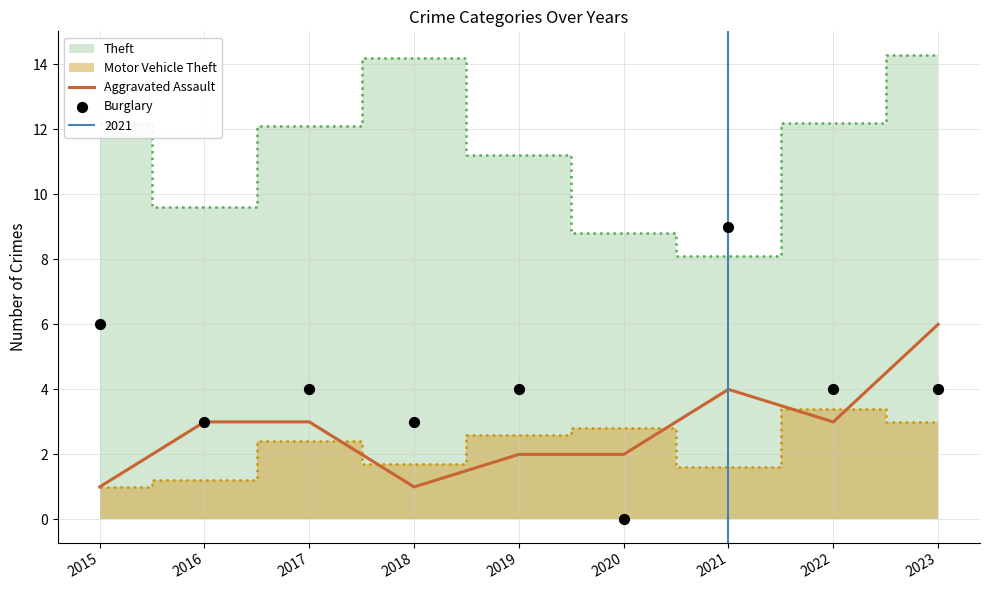

Is the value of Aggravated Assault at 2022 greater than the value of Burglary at 2015?

No